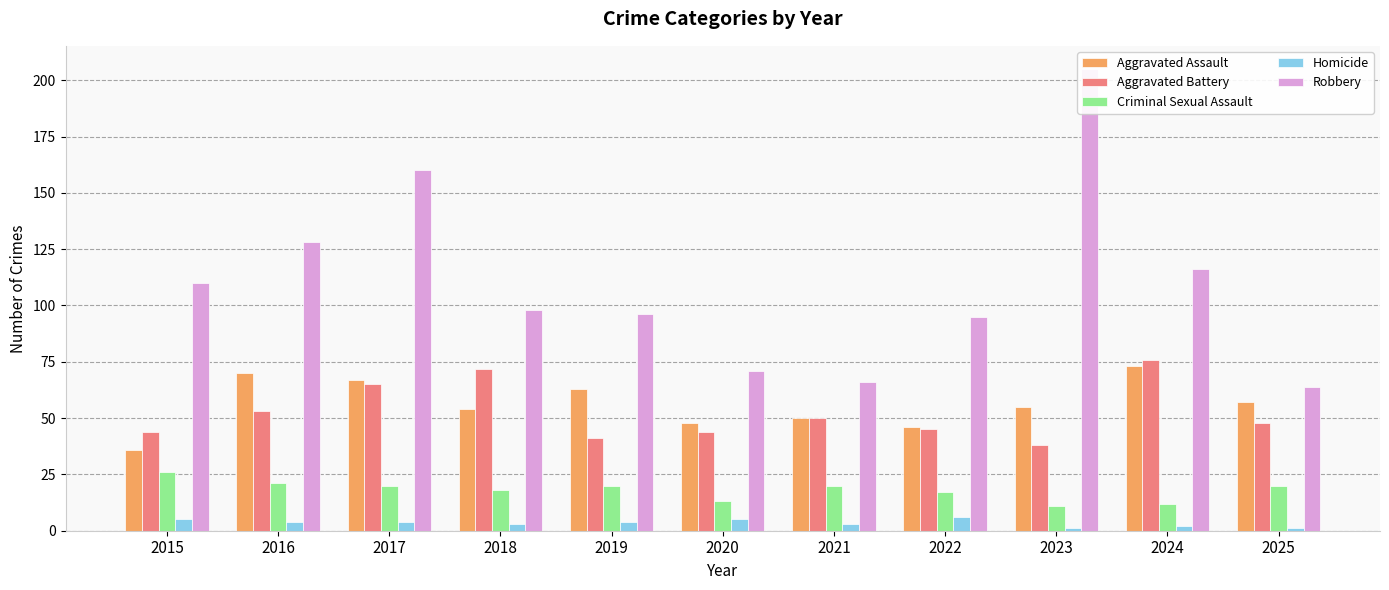

Between 2024 and 2018, which is larger?

2024